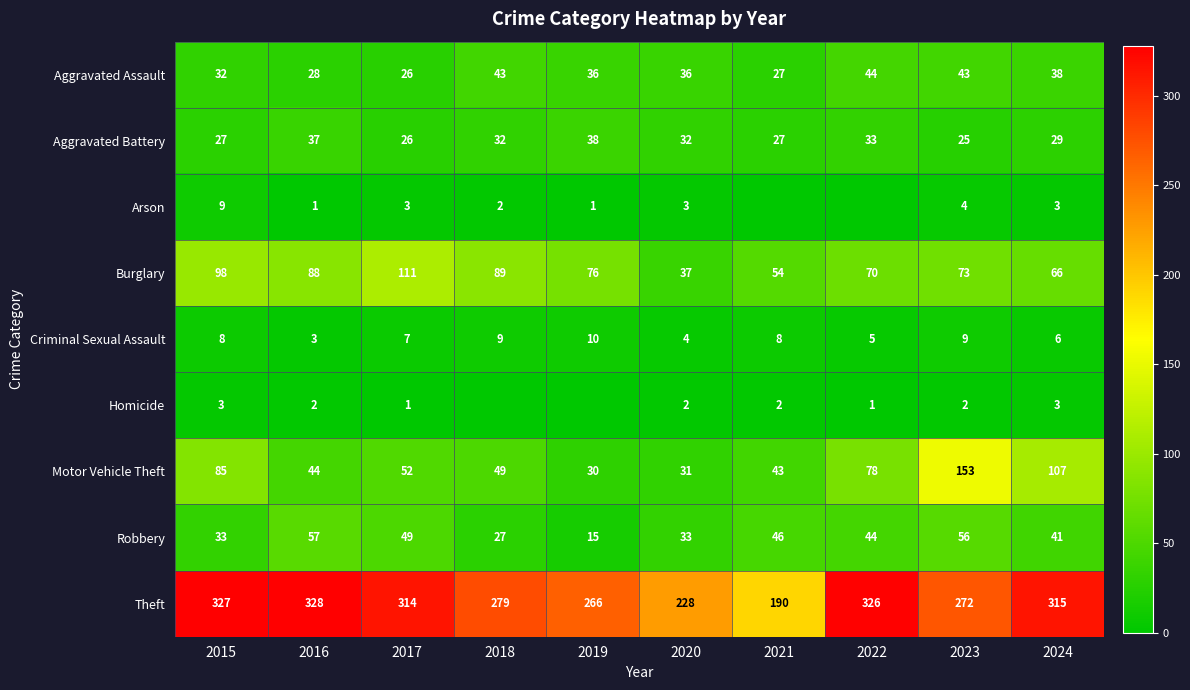

How many data points in Robbery are less than 44?

5